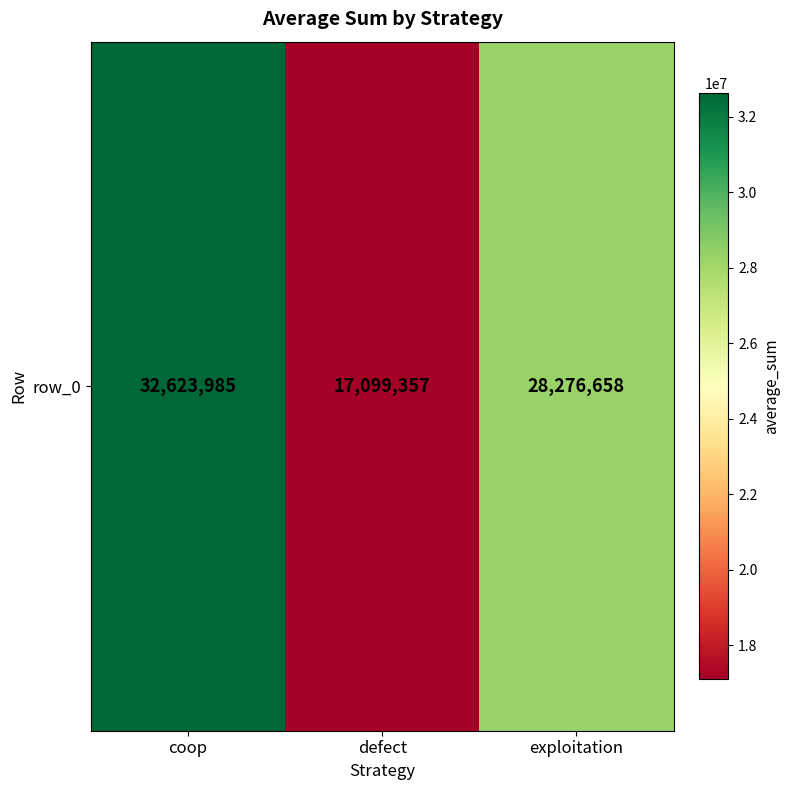

What is the change in value from coop to defect?

-15524628